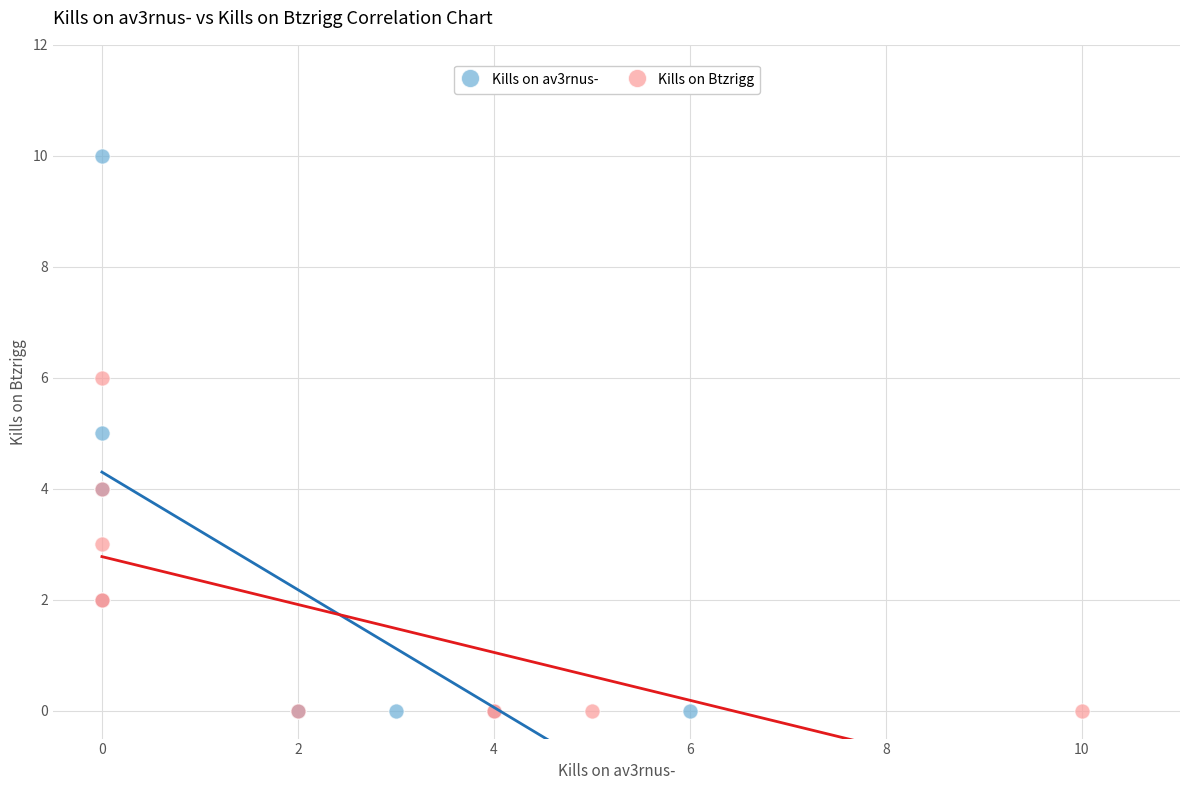

Which series reaches the maximum Y coordinate?

Kills on av3rnus-